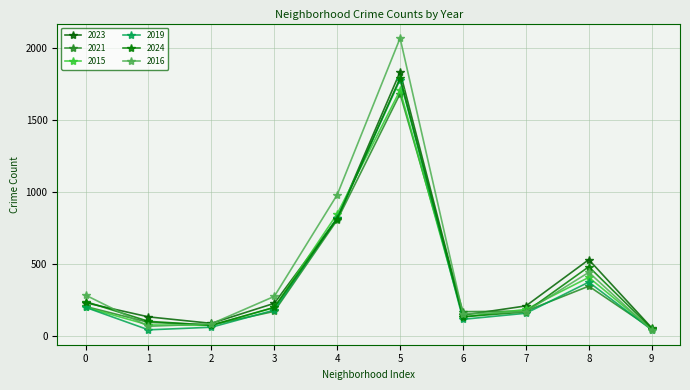

How many lines are shown in the chart?

6